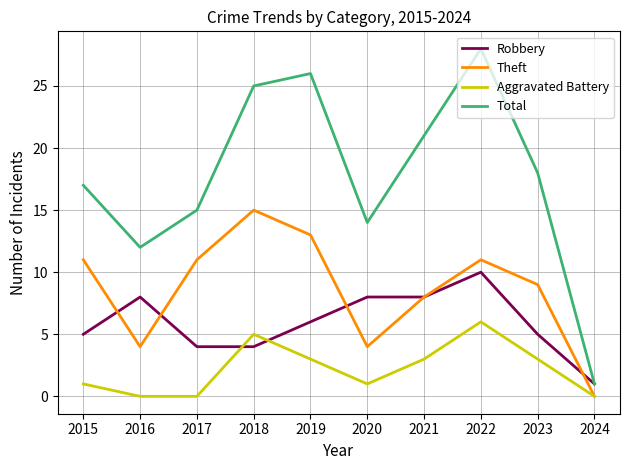

Which series changed the most between 2018 and 2024?

Total